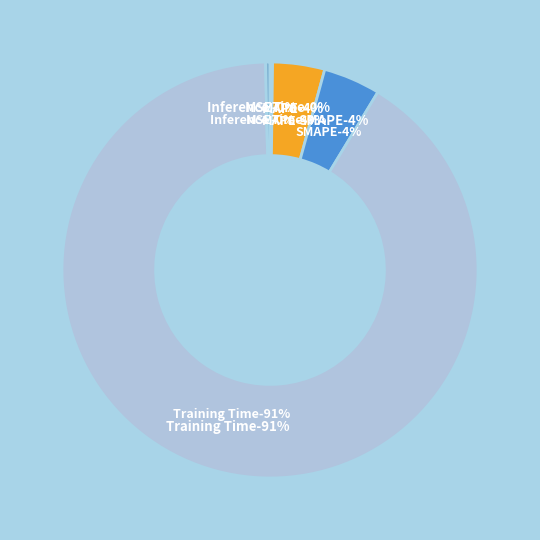

What is the change in value from MSE to Training Time?

+3.9